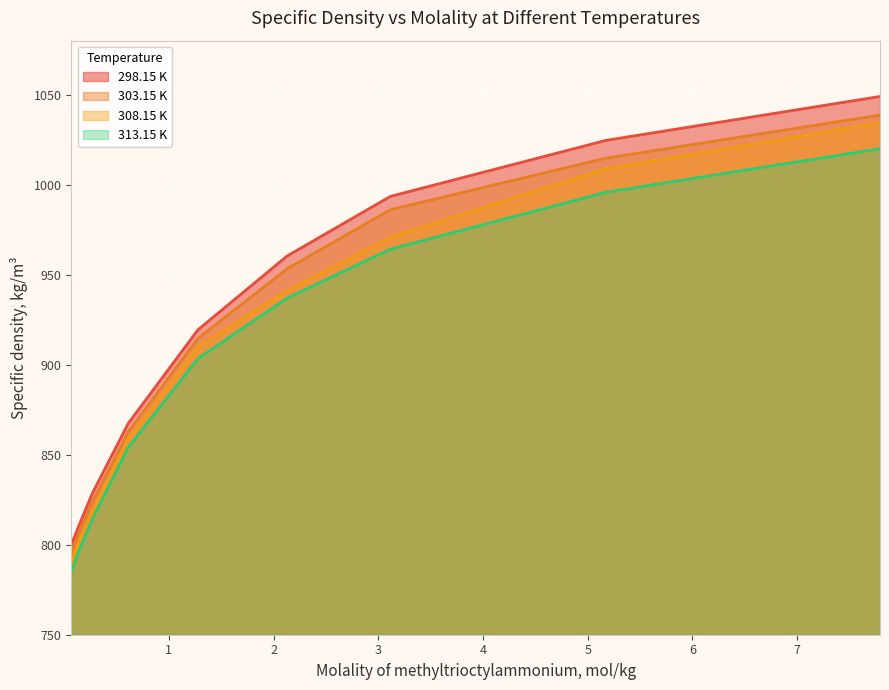

True or false: 298.15 K and 303.15 K cross at least once.

False